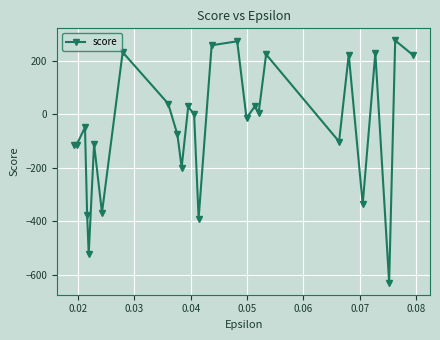

What is the difference between the maximum and minimum values?

905.5